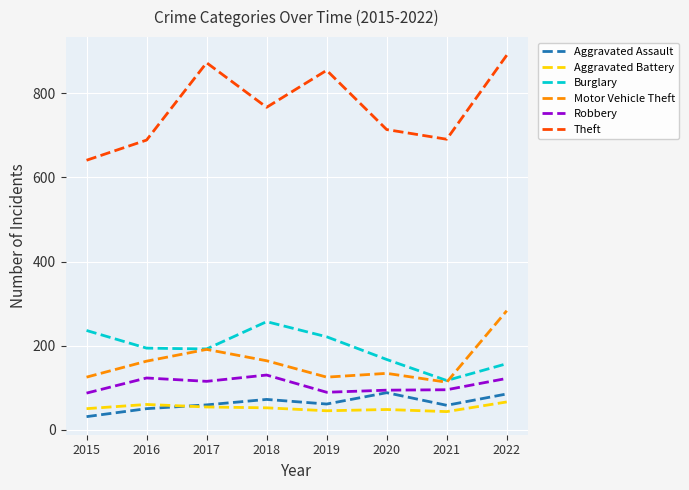

True or false: Robbery and Theft cross at least once.

False